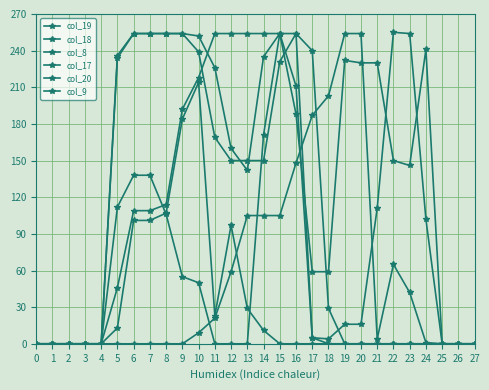

How many data points in col_19 are less than 109?

14